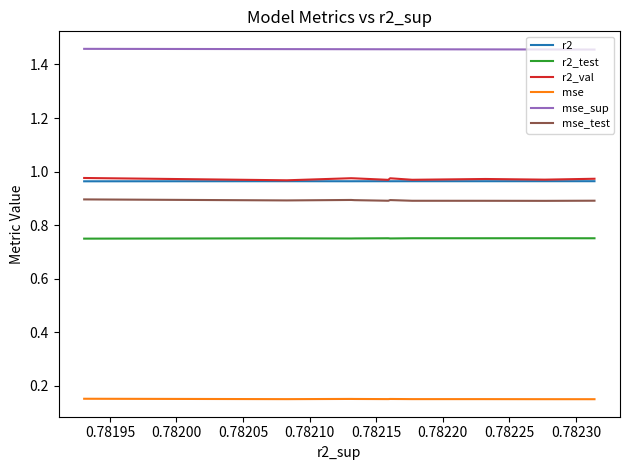

What is the lowest value of the mse_test series?

0.9